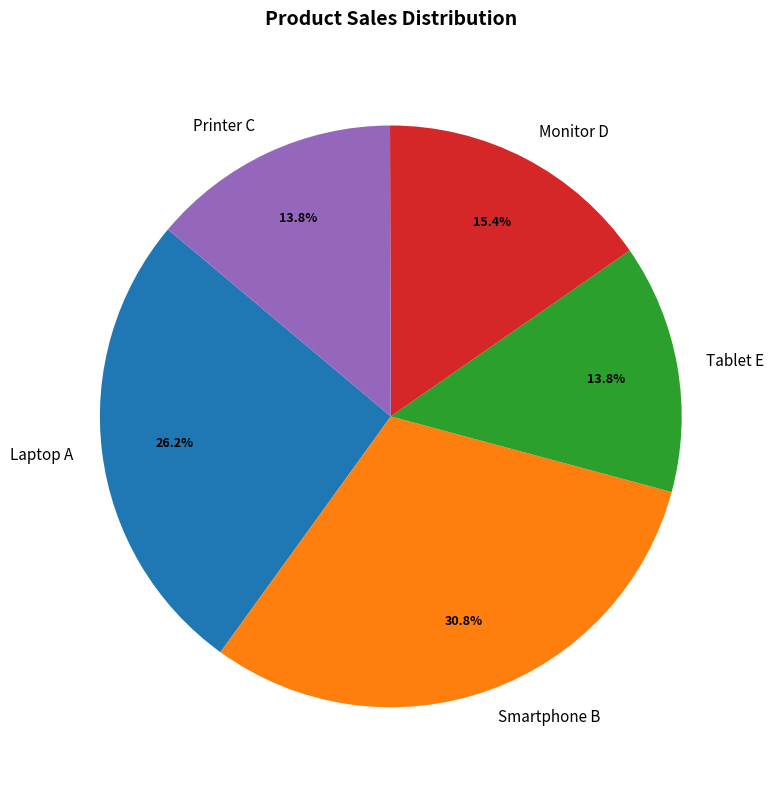

Does Tablet E account for over 50% of the chart?

No